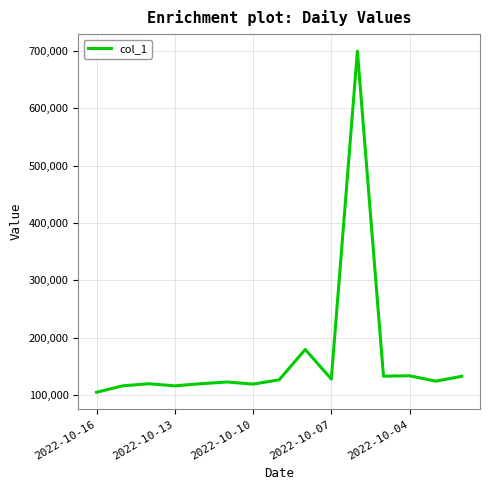

What is the minimum value shown in the chart?

105225